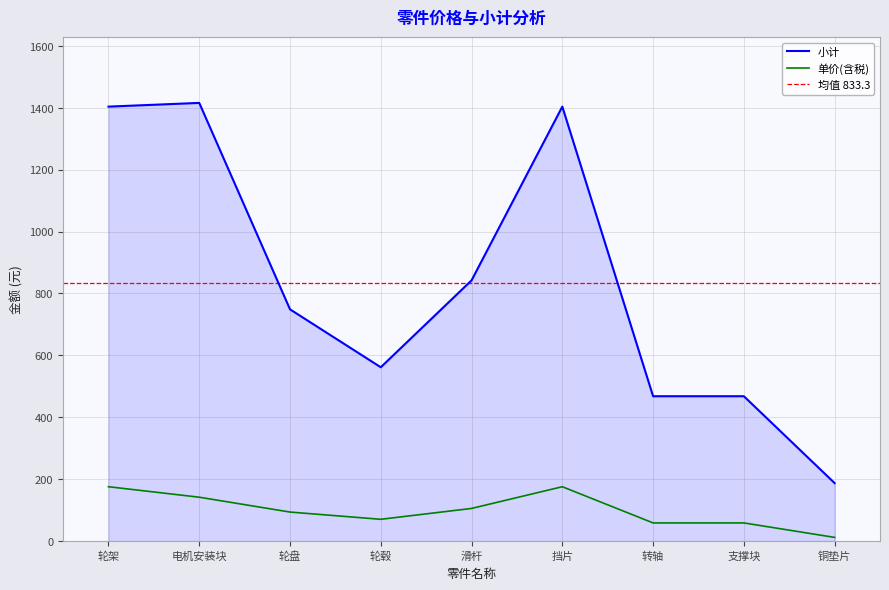

True or false: 小计 and 单价(含税) intersect in this chart.

False